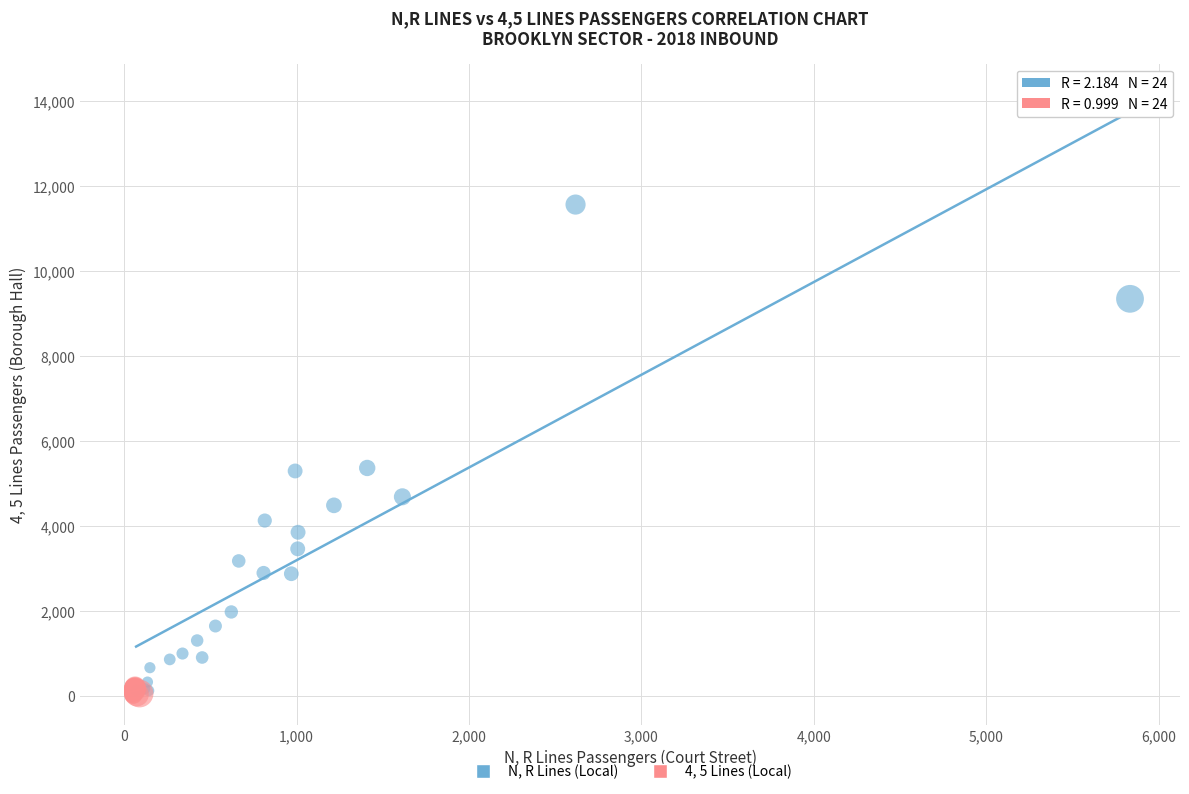

Which series has the widest spread of Y values?

N, R Lines (Local)